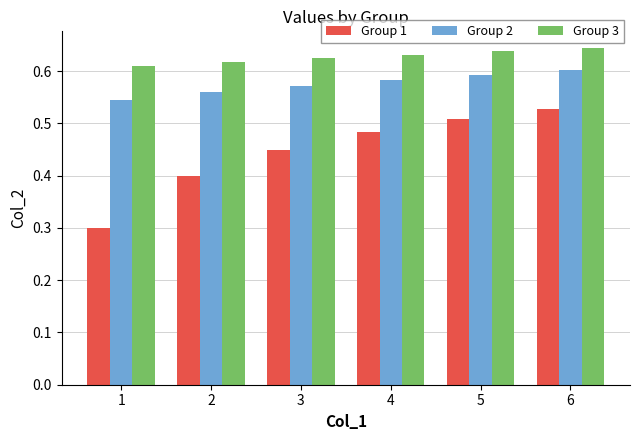

Rank the series by their maximum value, from highest to lowest.

Group 3, Group 2, Group 1